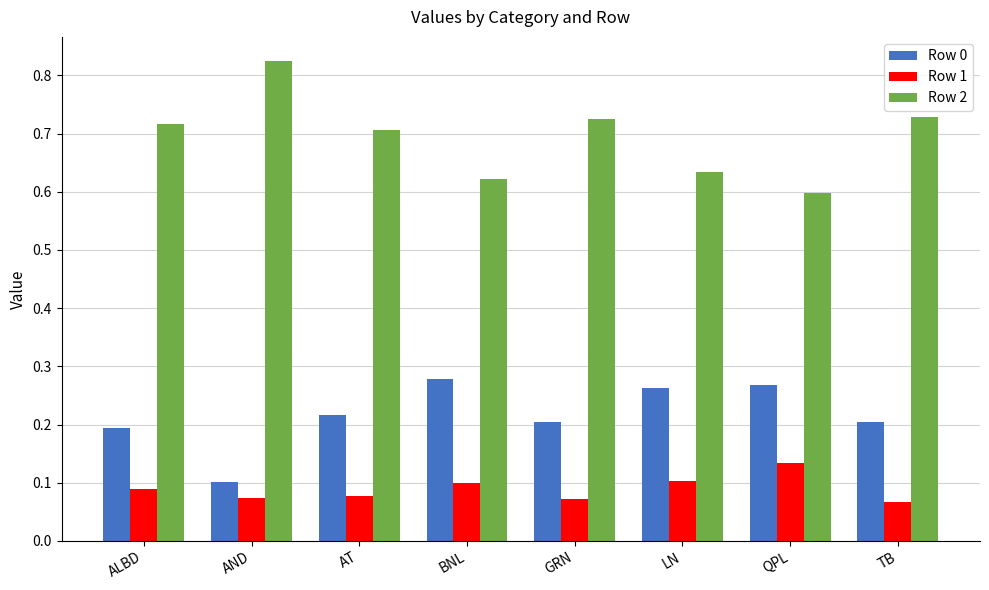

True or false: Row 1 has a value of 0.1 at AT.

True